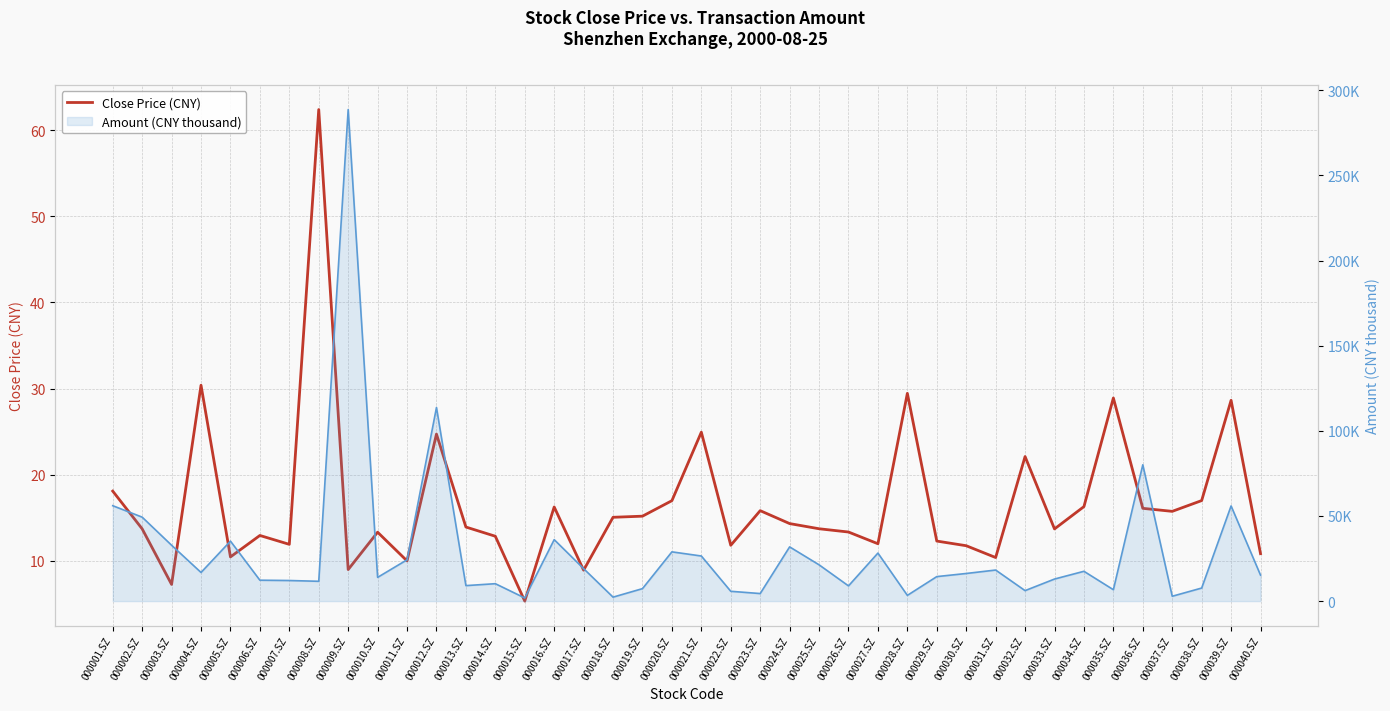

What is the label of the 18th point from the right?

000023.SZ